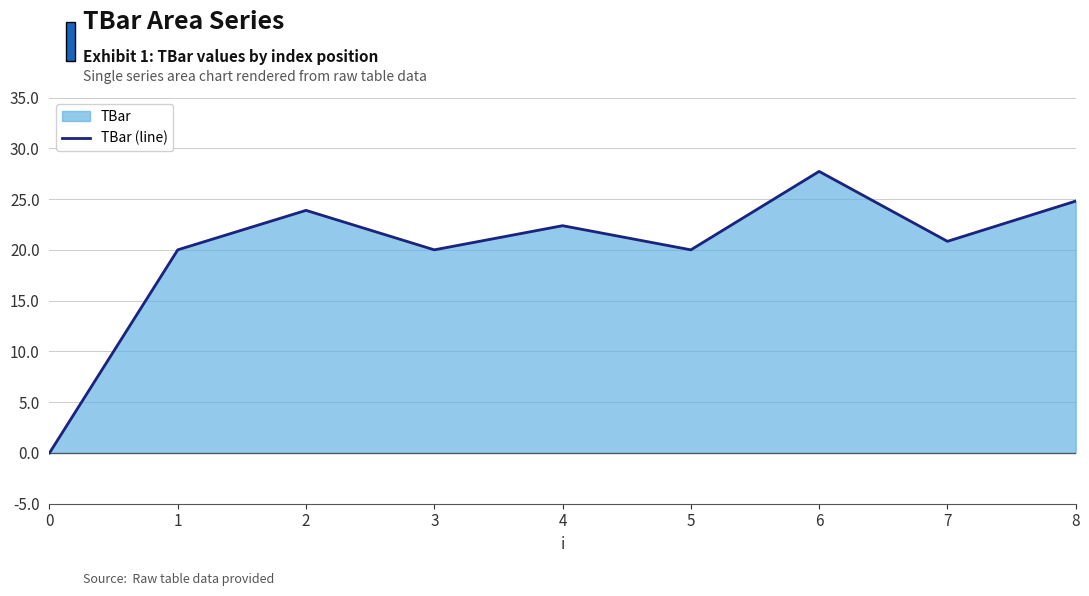

List the labels in order of value, largest first.

6, 8, 2, 4, 7, 1, 3, 5, 0